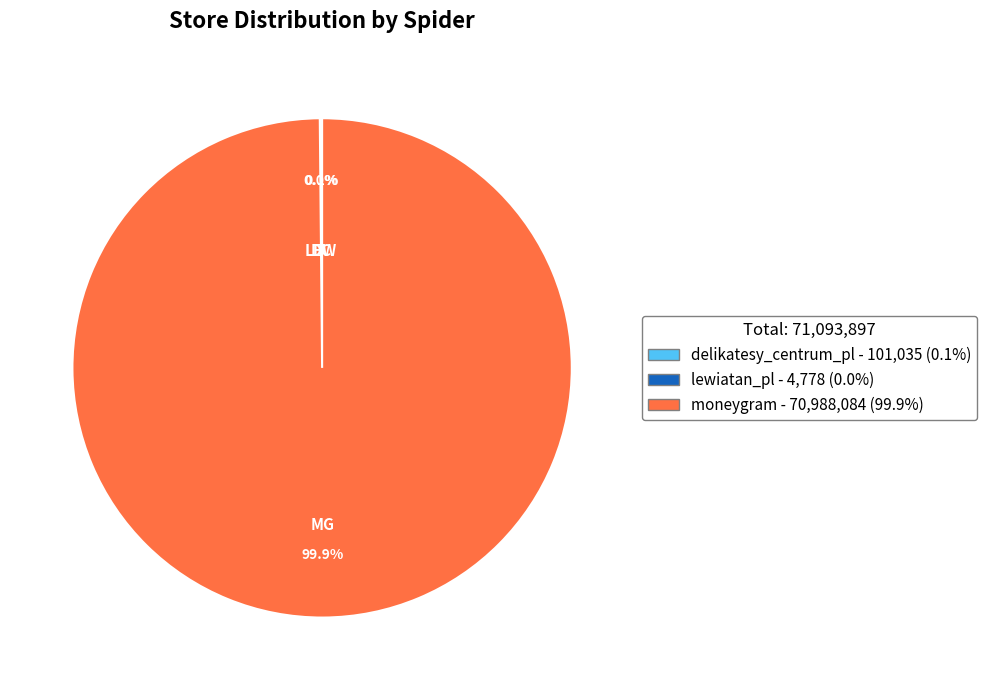

Which slice is the largest?

moneygram